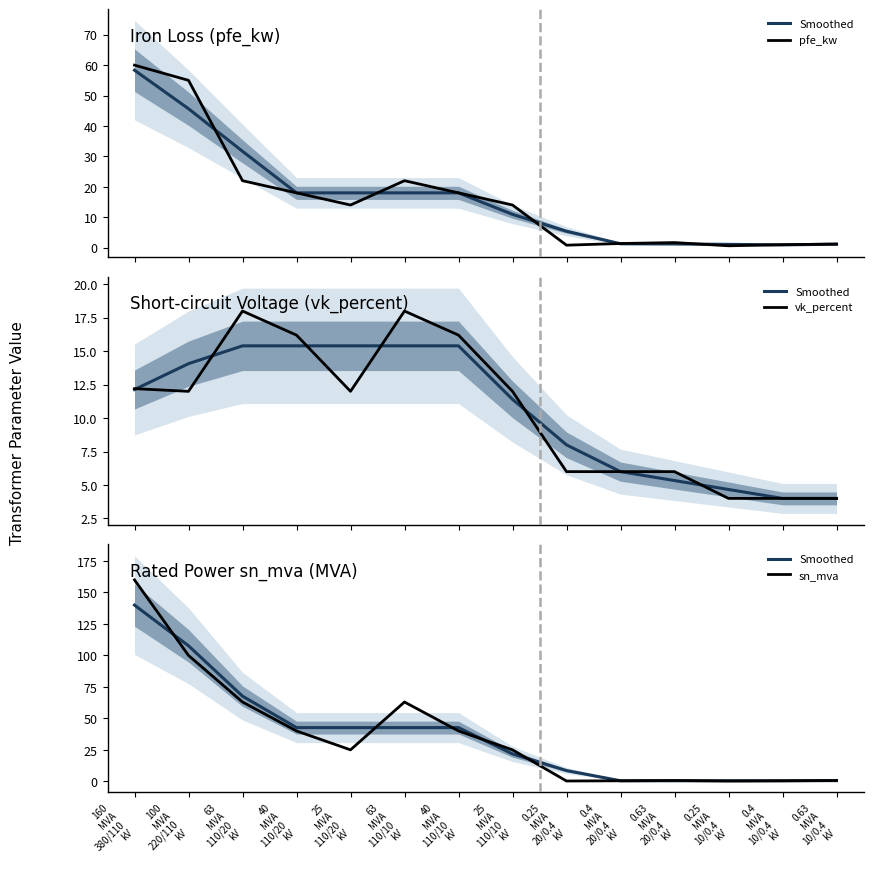

How many values in the Smoothed series exceed 42?

7